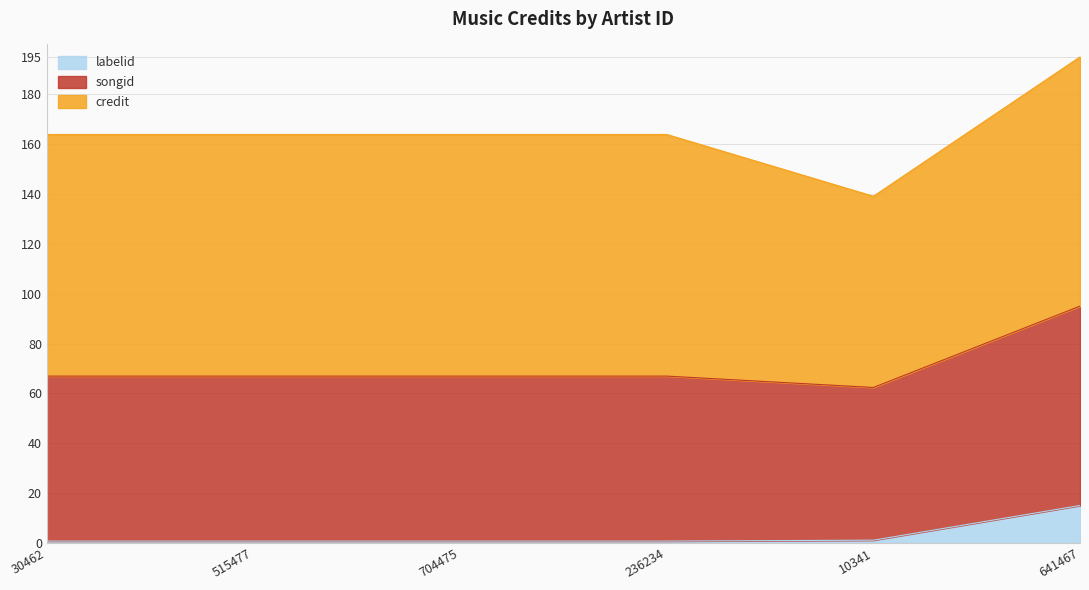

At which label does labelid reach its peak?

641467